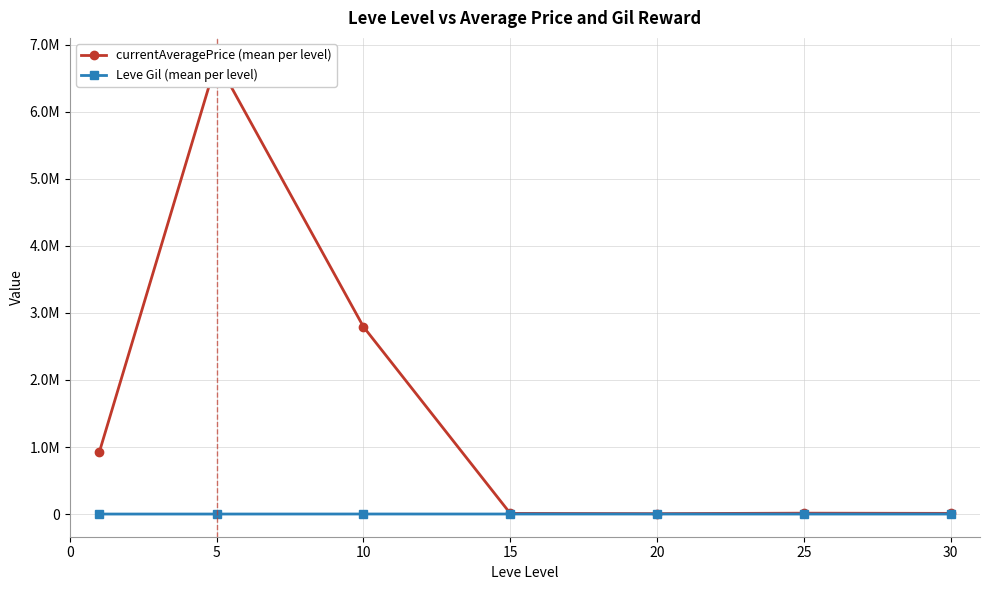

Which series has the largest total across all categories?

currentAveragePrice (mean per level)